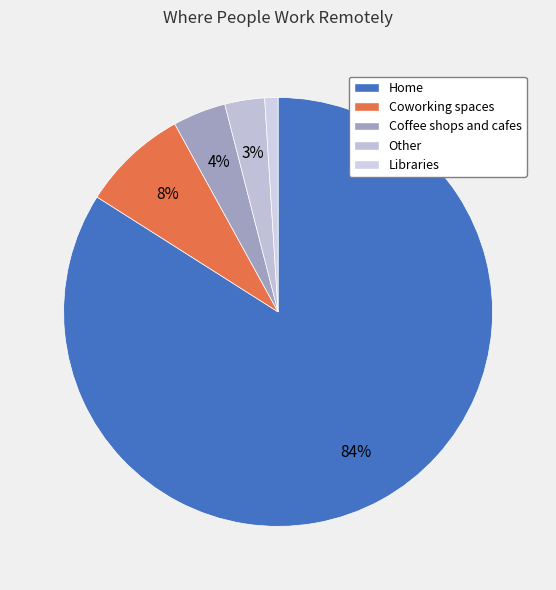

Combined, what portion of the pie is Home and Coffee shops and cafes?

88.0%